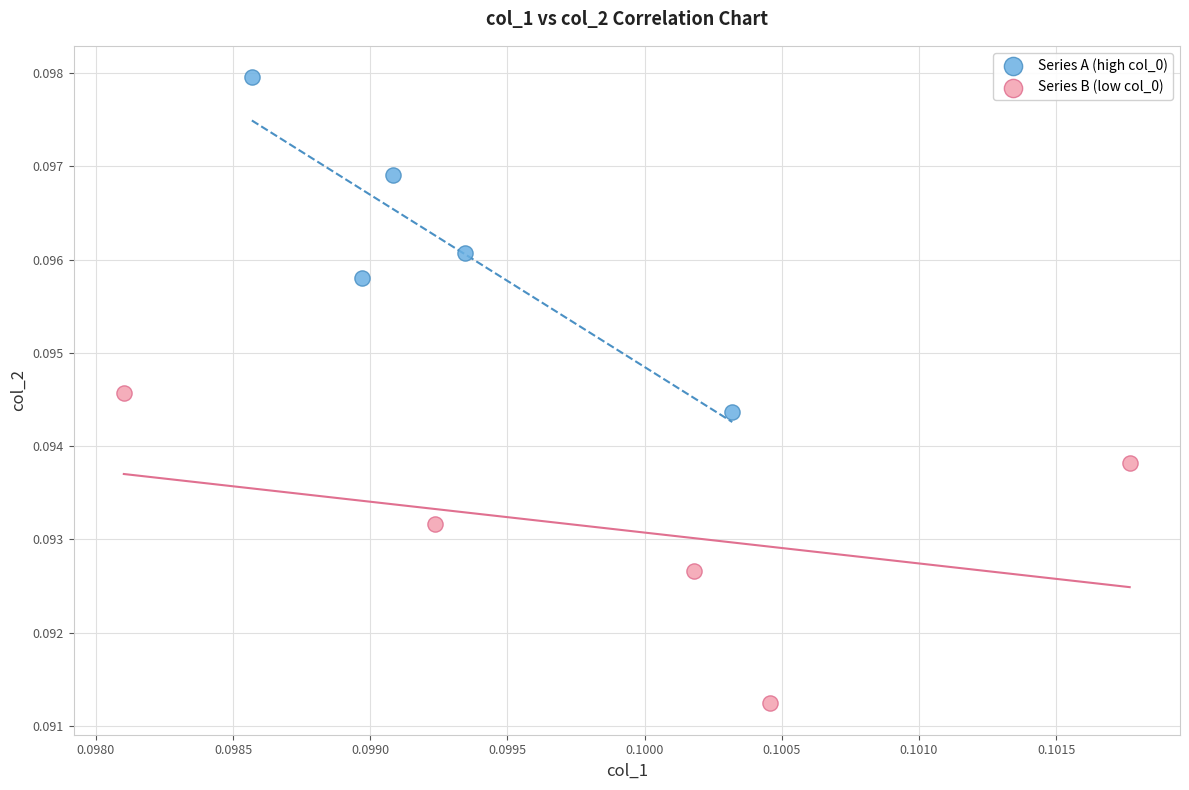

Which series reaches the minimum Y coordinate?

Series B (low col_0)